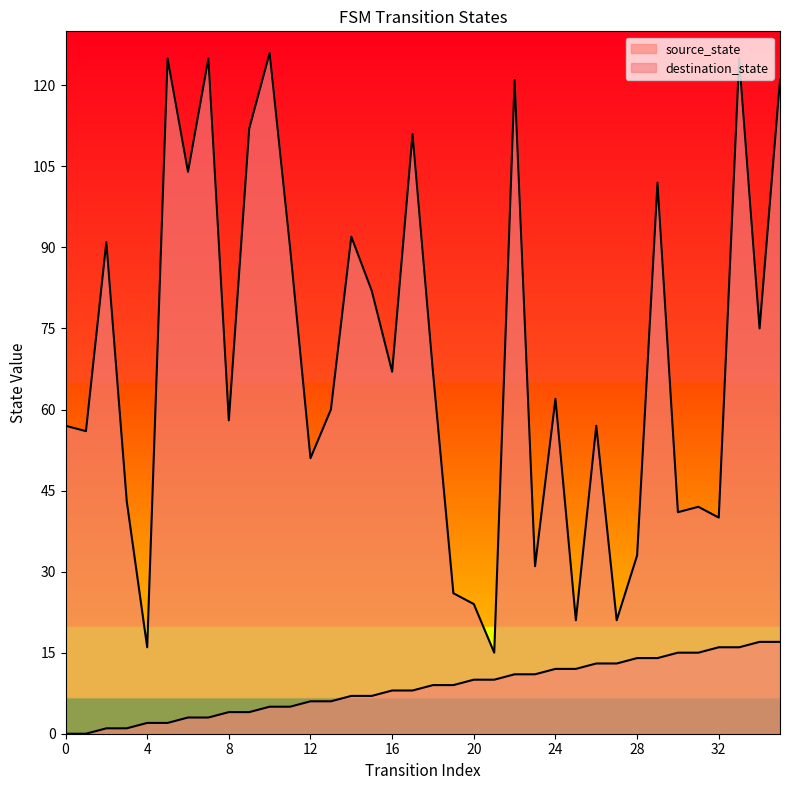

What is the sum of the destination_state values at 30 and 2?

132